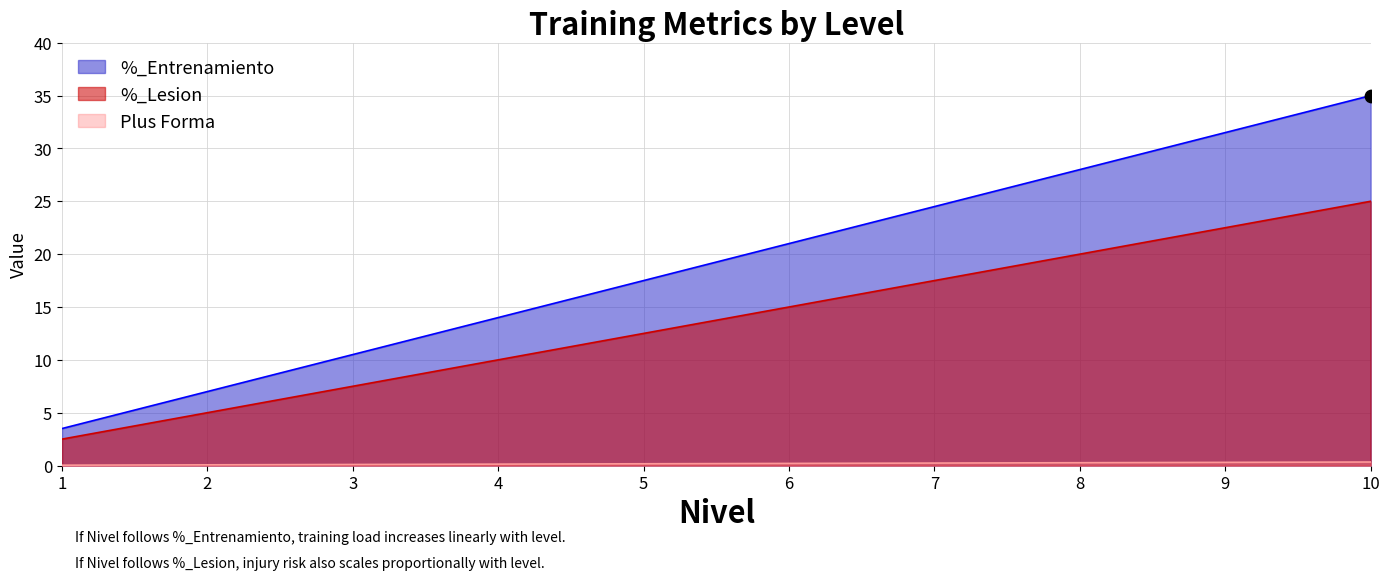

Which series reaches the minimum Y coordinate?

Plus Forma